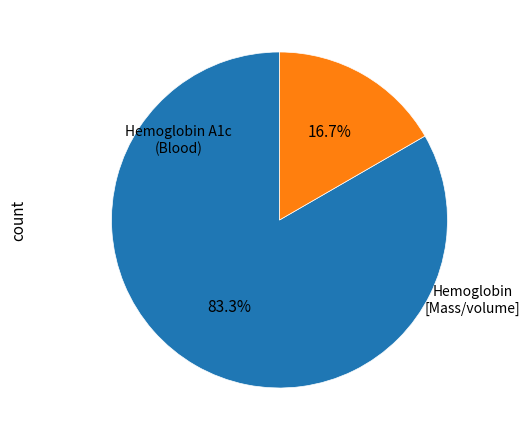

Is there any slice that represents more than half of the pie?

Yes